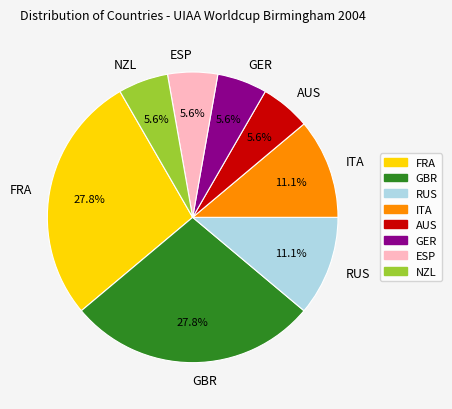

Approximately how many times larger is the value at NZL compared to AUS?

1.0